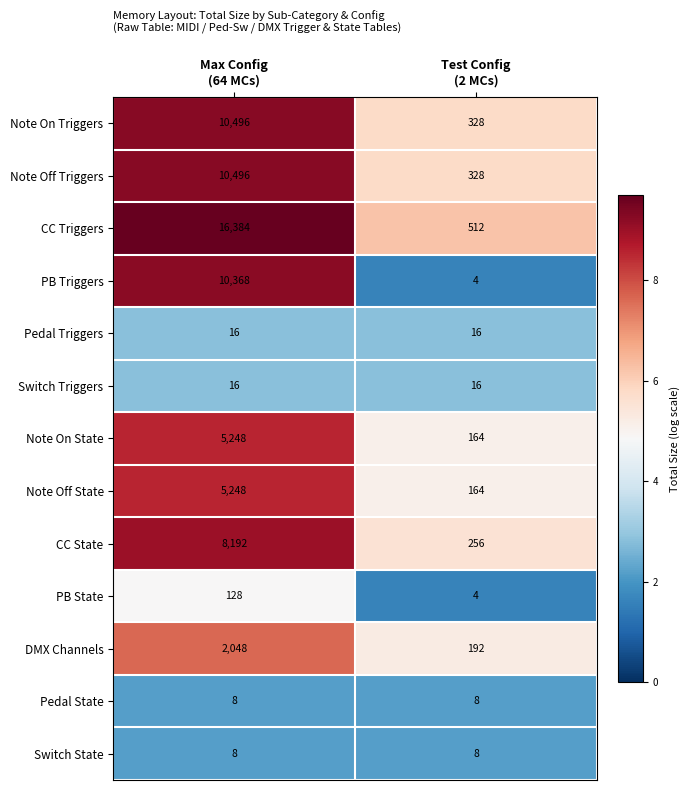

What is the total value across all series at Max Config
(64 MCs)?

68656